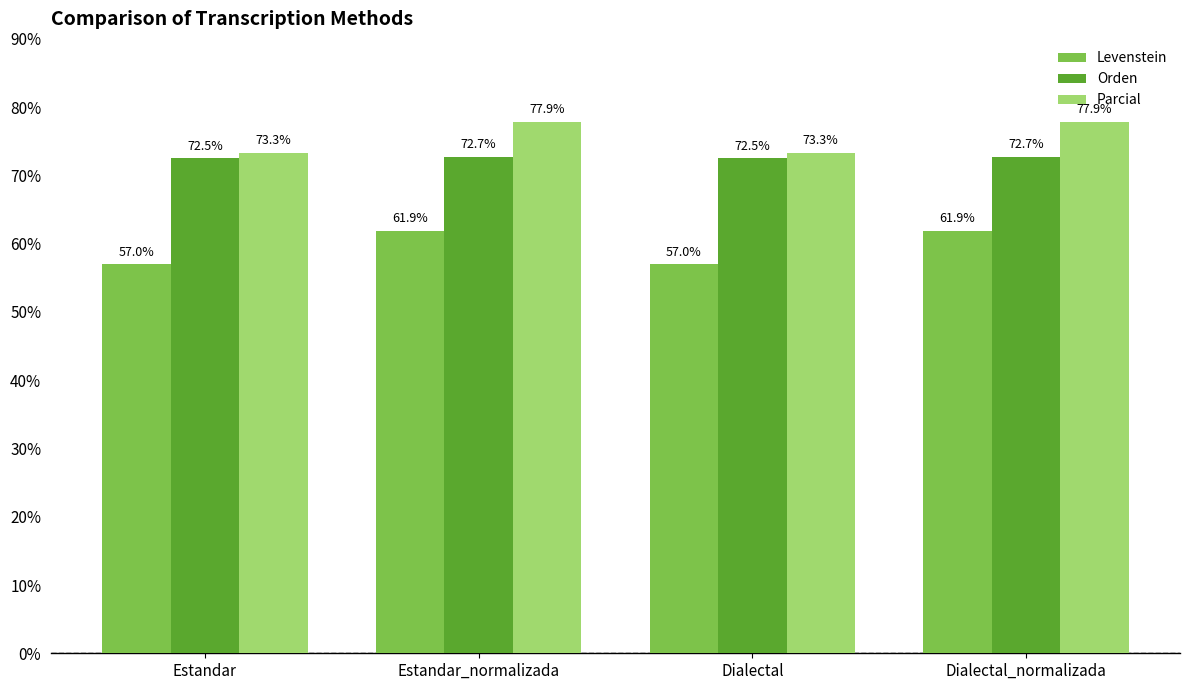

Rank the series by their maximum value, from lowest to highest.

Levenstein, Orden, Parcial